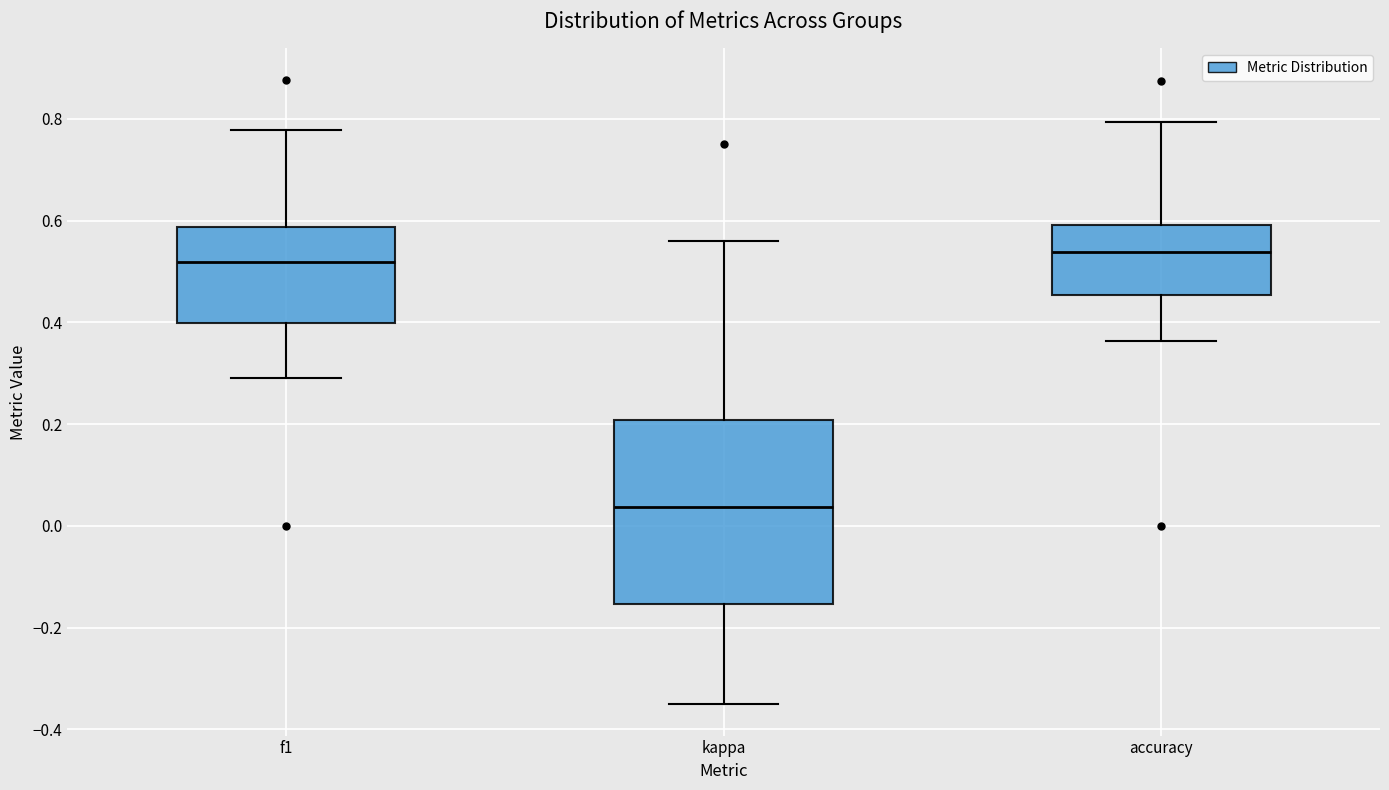

Comparing the boxes themselves (not the whiskers), which one is the tallest?

kappa